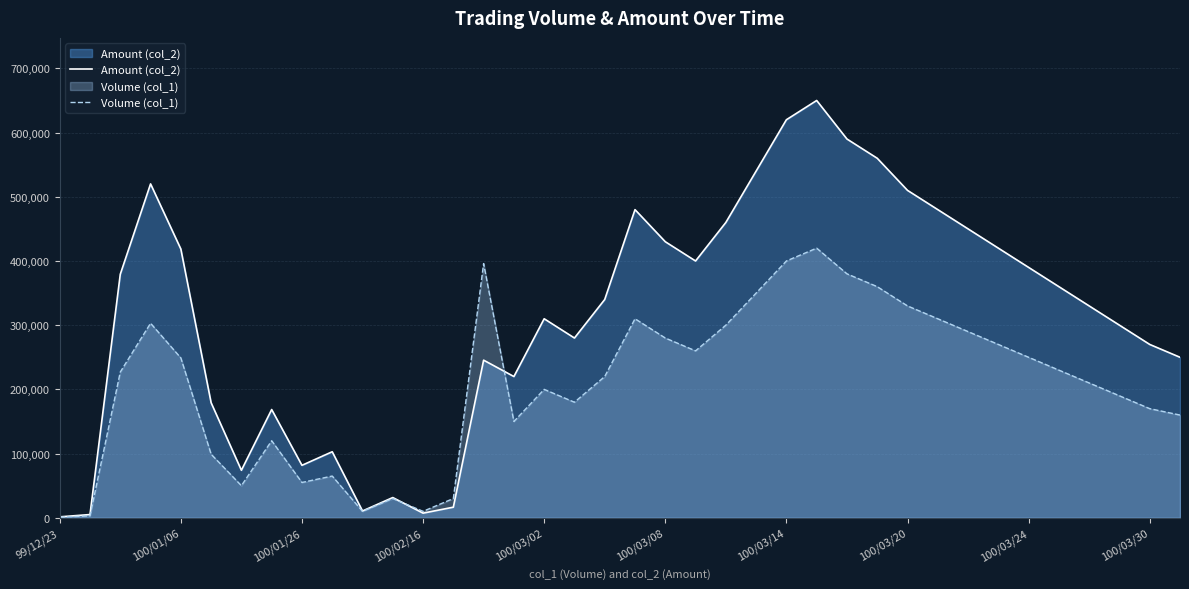

Rank the series by their maximum value, from lowest to highest.

Volume (col_1), Amount (col_2)